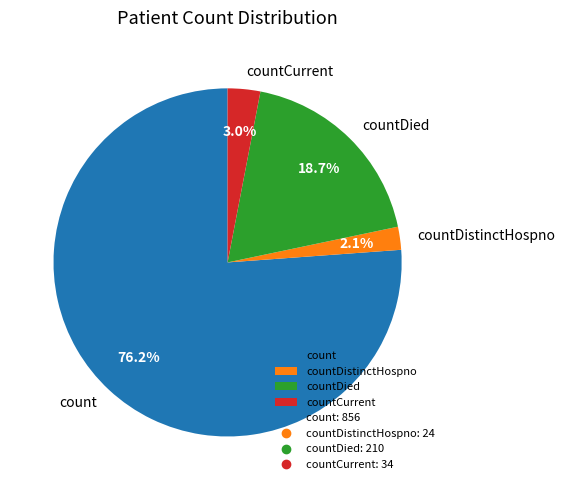

Does any single category account for the majority?

Yes